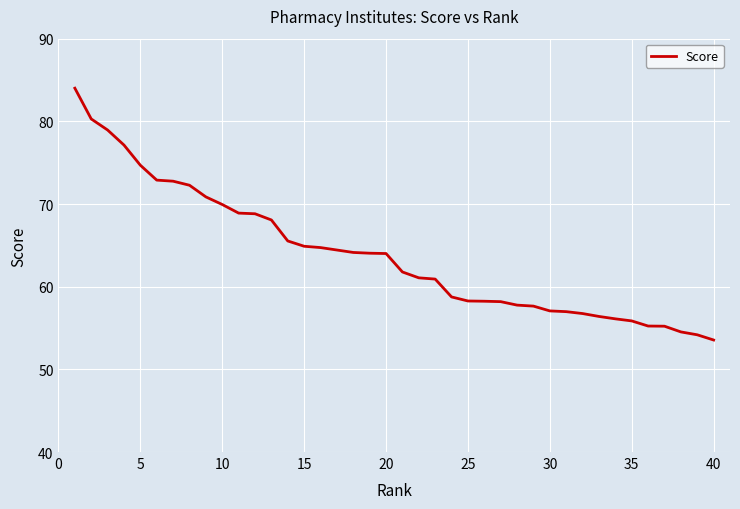

What is the greatest value displayed?

84.0